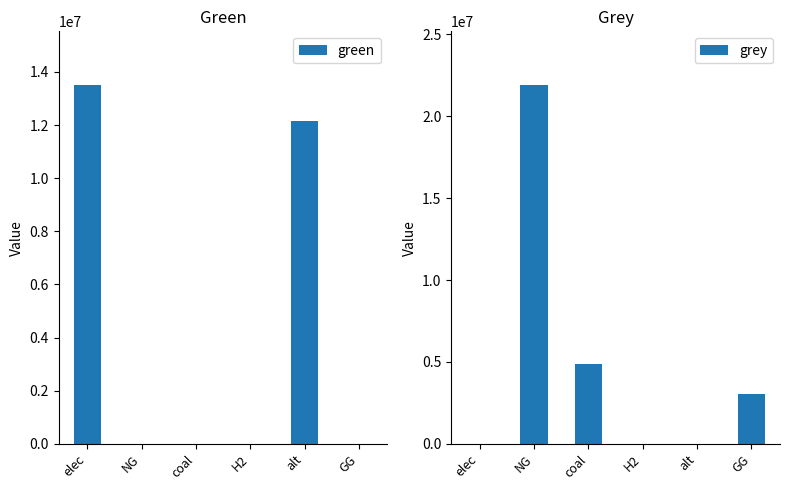

Between elec and alt, which series saw the biggest shift?

green